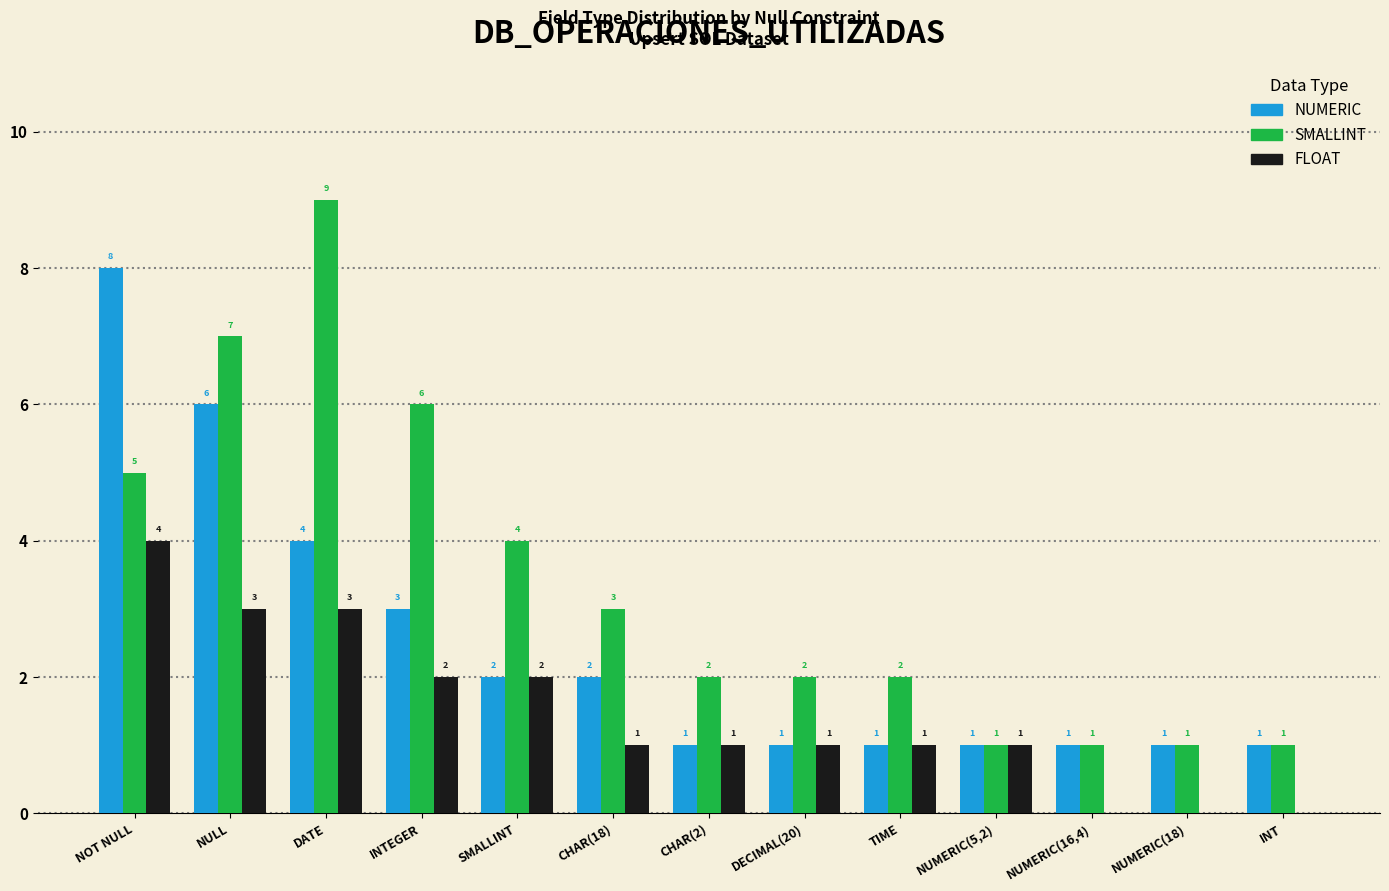

The value of FLOAT at CHAR(18) is 1. True or false?

True